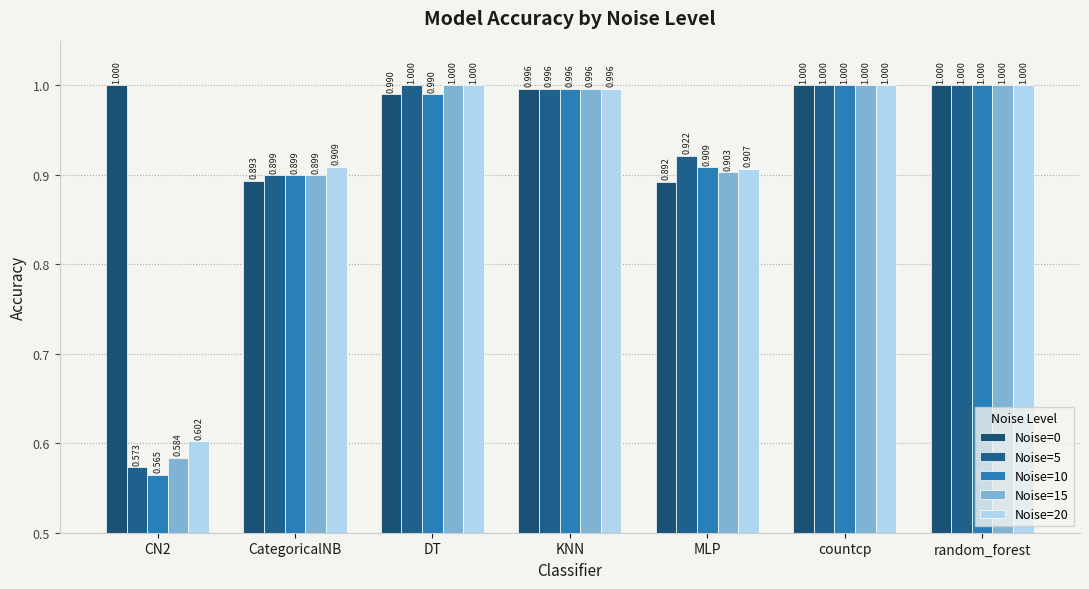

How many distinct data groups are displayed?

5